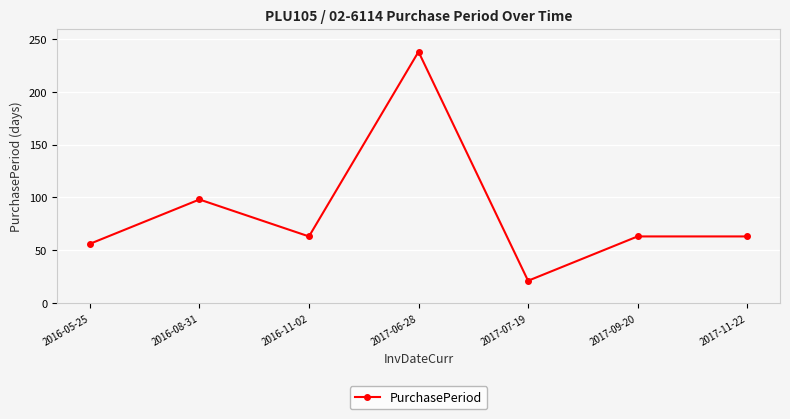

Which label corresponds to the largest value in the chart?

2017-06-28